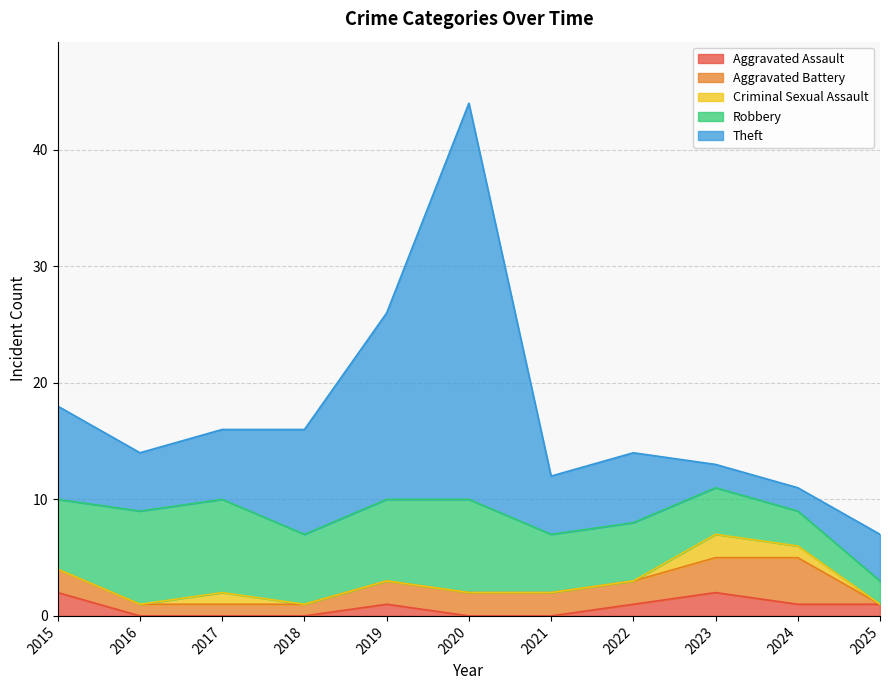

At which label does Robbery first exceed 6?

2016